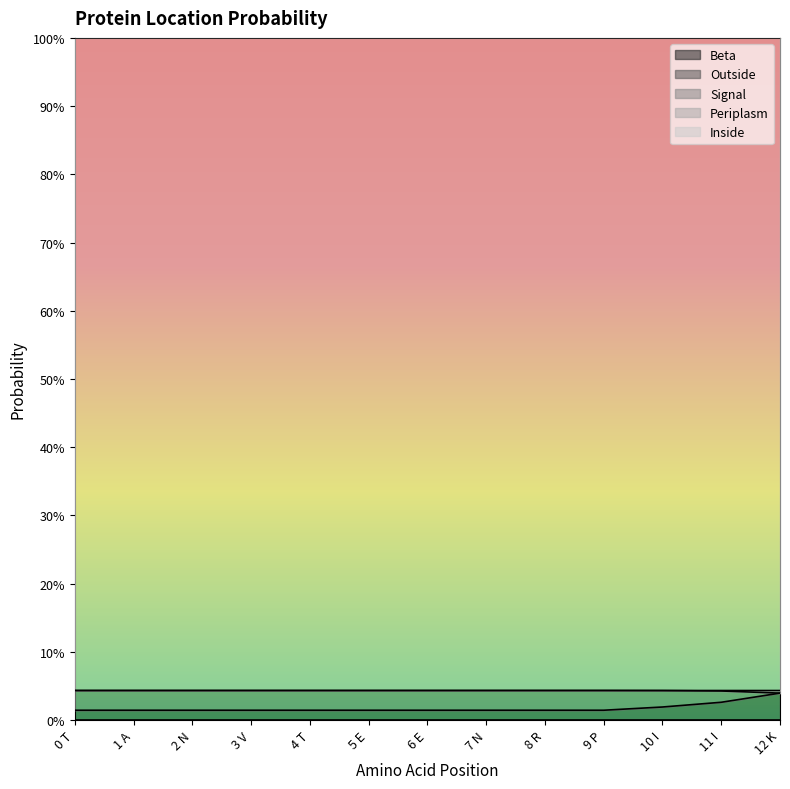

Between 0 T and 7 N, which is larger?

0 T